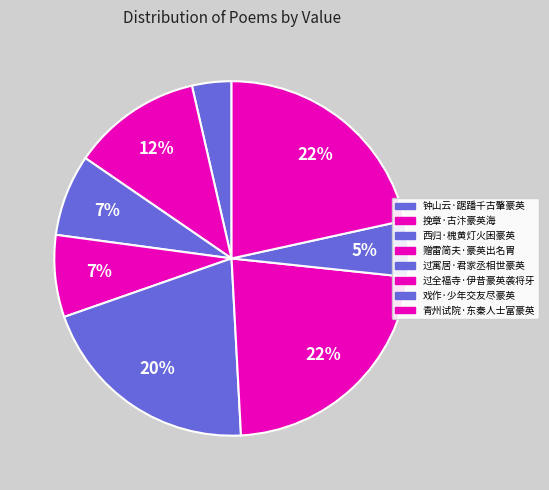

What portion of the pie excludes 过全福寺·伊昔豪英袭将牙?

77.5%